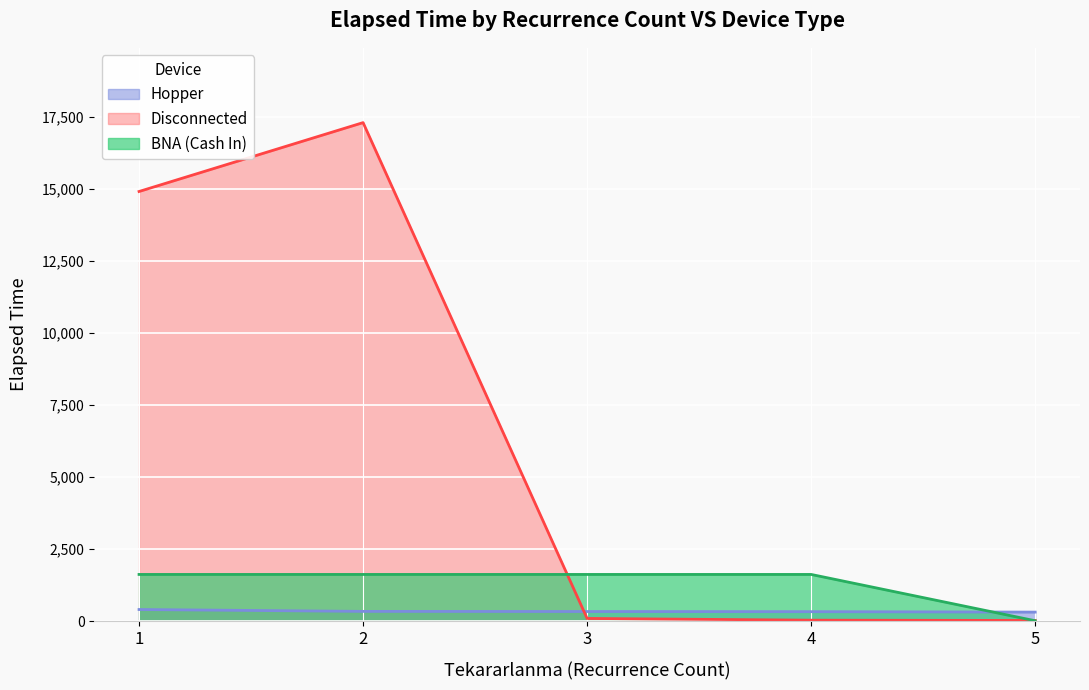

Read the BNA (Cash In) value at 5, to the nearest 10.

20